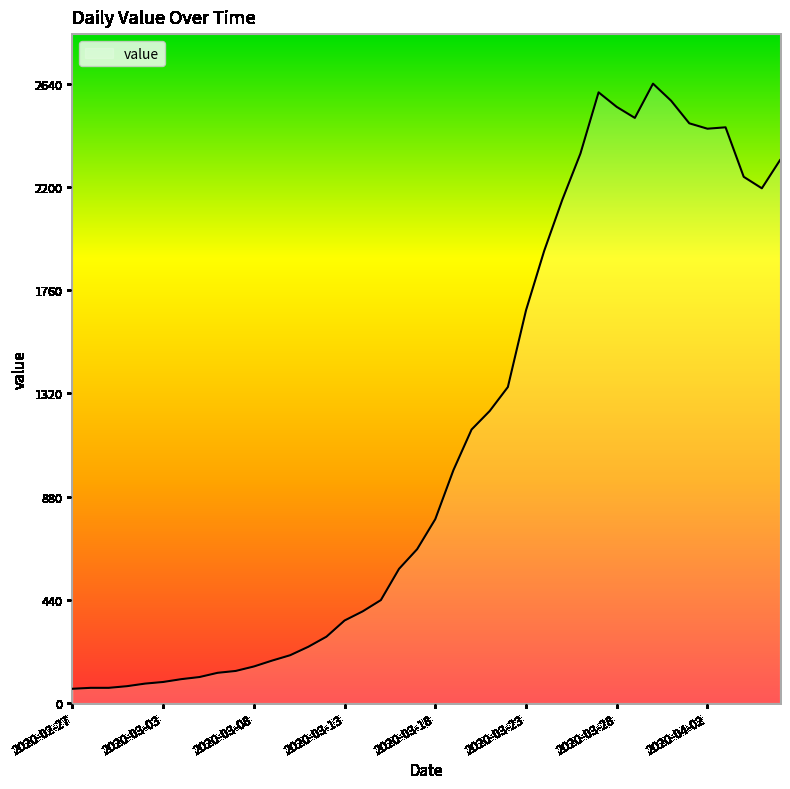

What is the greatest value displayed?

2640